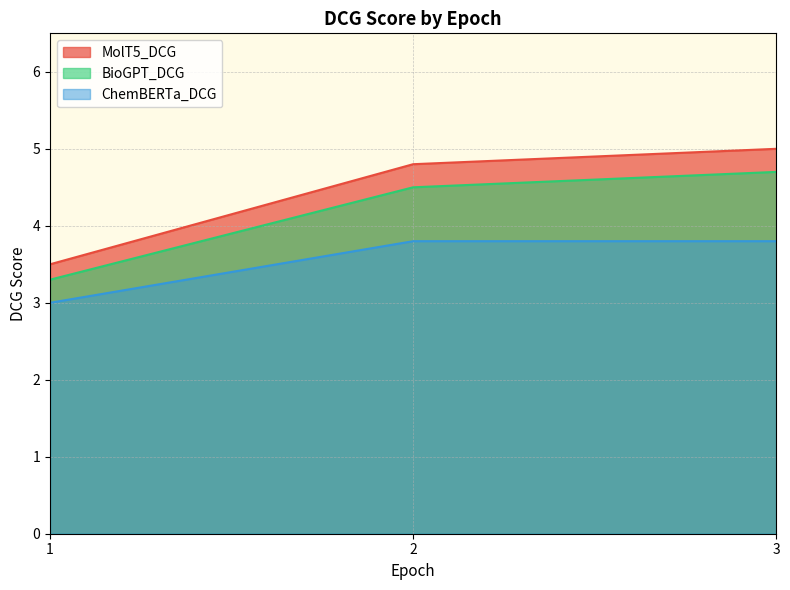

Count the number of data series in this chart.

3